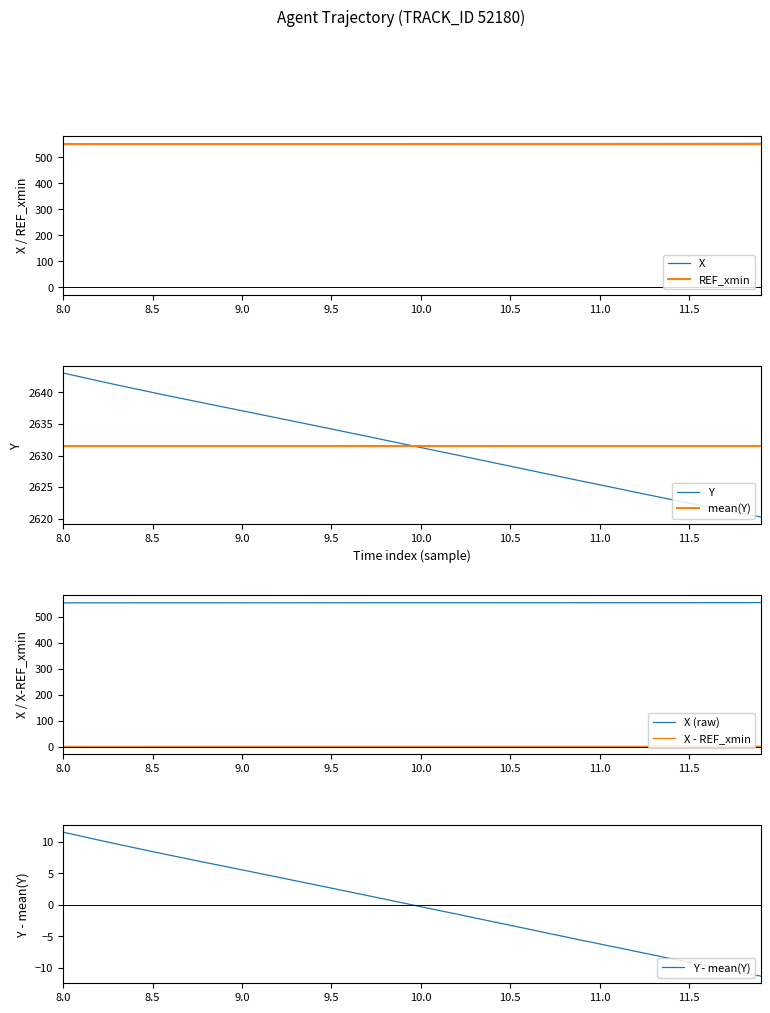

What is the minimum value for REF_xmin?

550.8